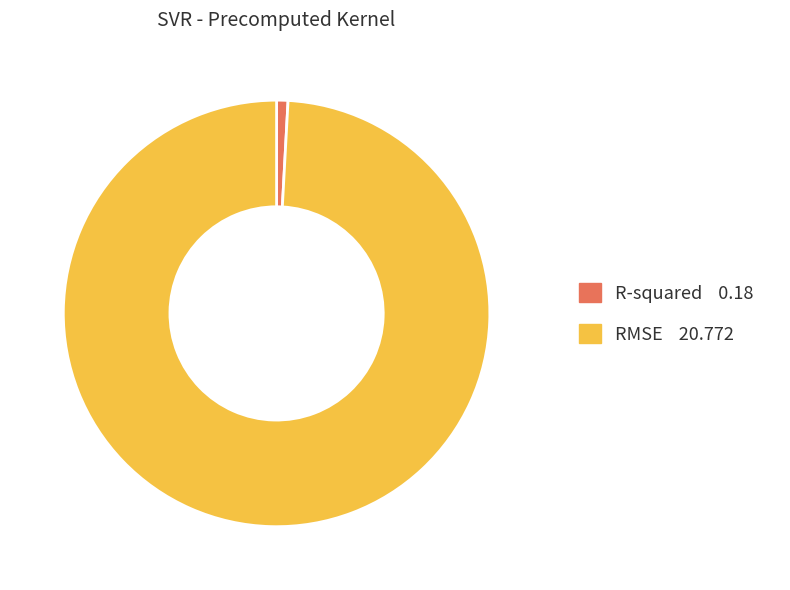

Which category accounts for the majority?

RMSE